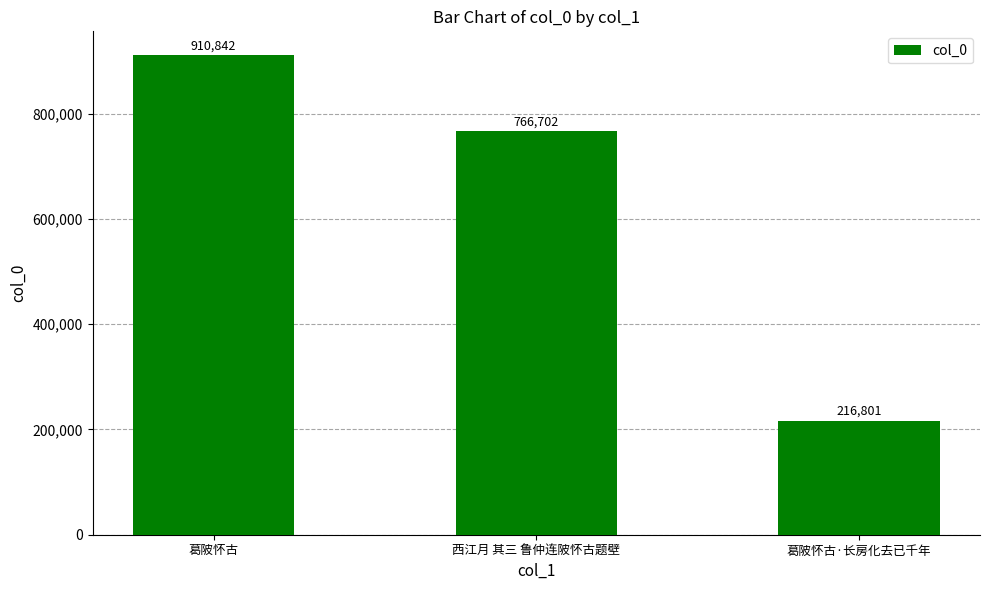

The chart shows a value of 766702 at 西江月 其三 鲁仲连陂怀古题壁. True or false?

True